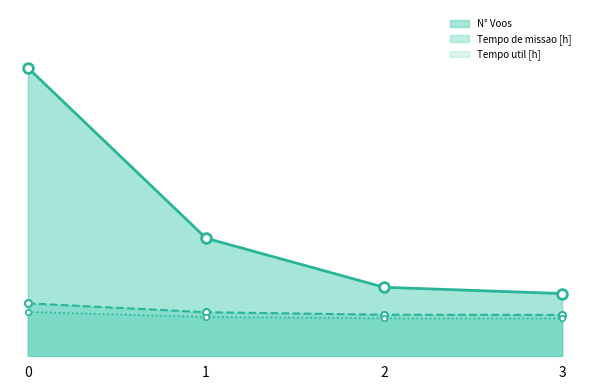

Does the chart have visible grid lines?

No